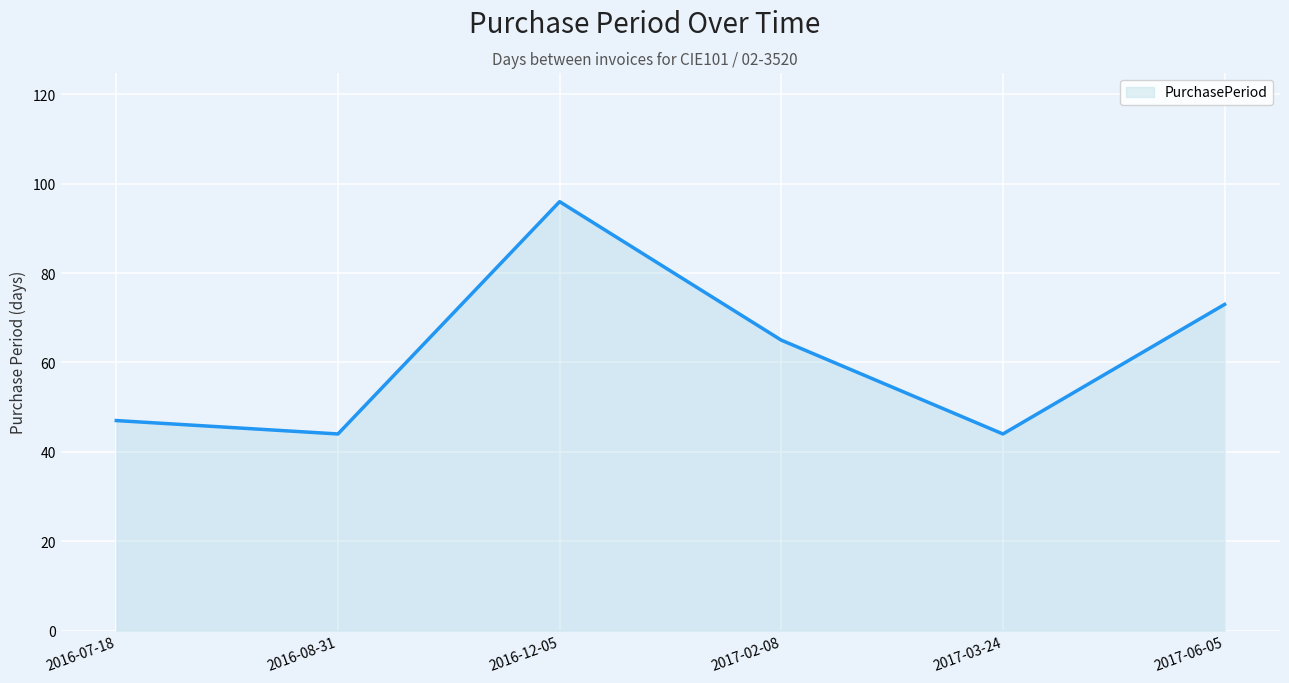

What position from the right is 2016-12-05?

4